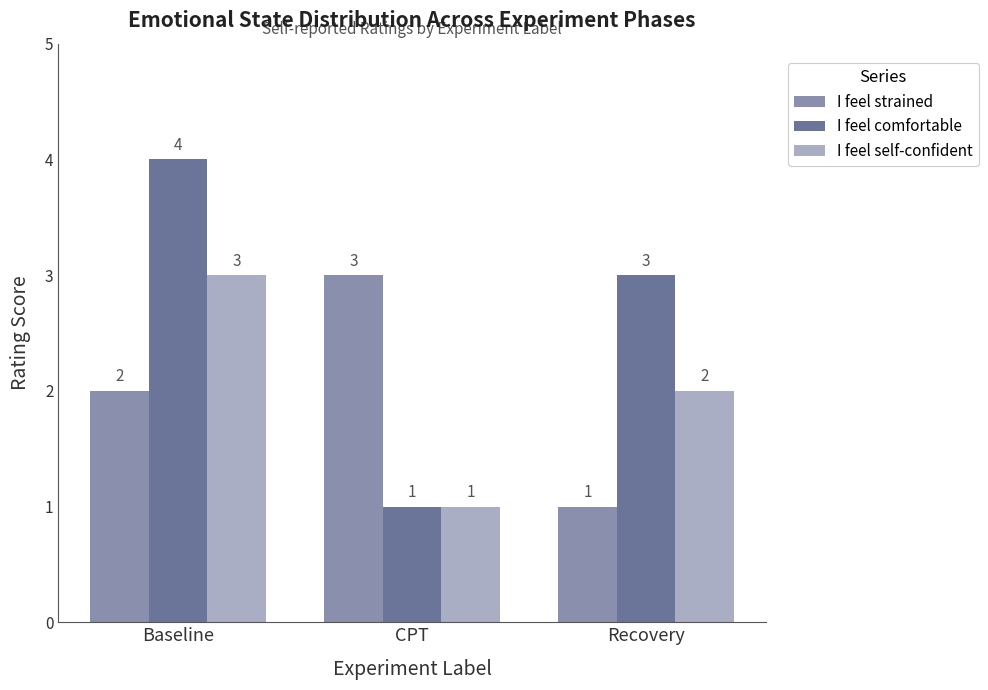

What is the sum of all I feel comfortable values?

8